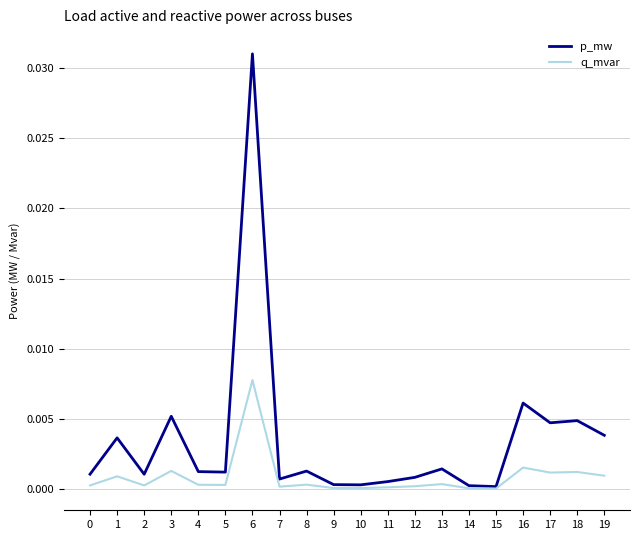

At which category is the sum across all series the highest?

6